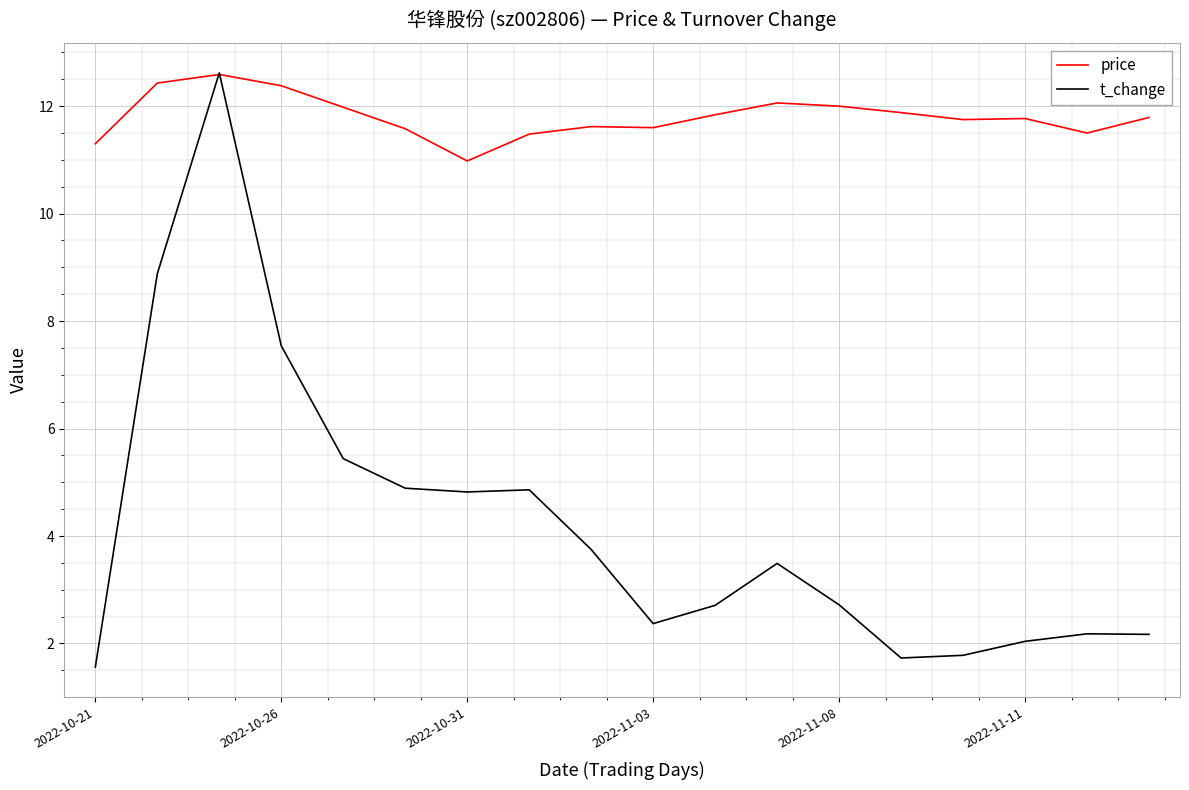

In price, how many points are lower than both neighbors (excluding endpoints)?

4